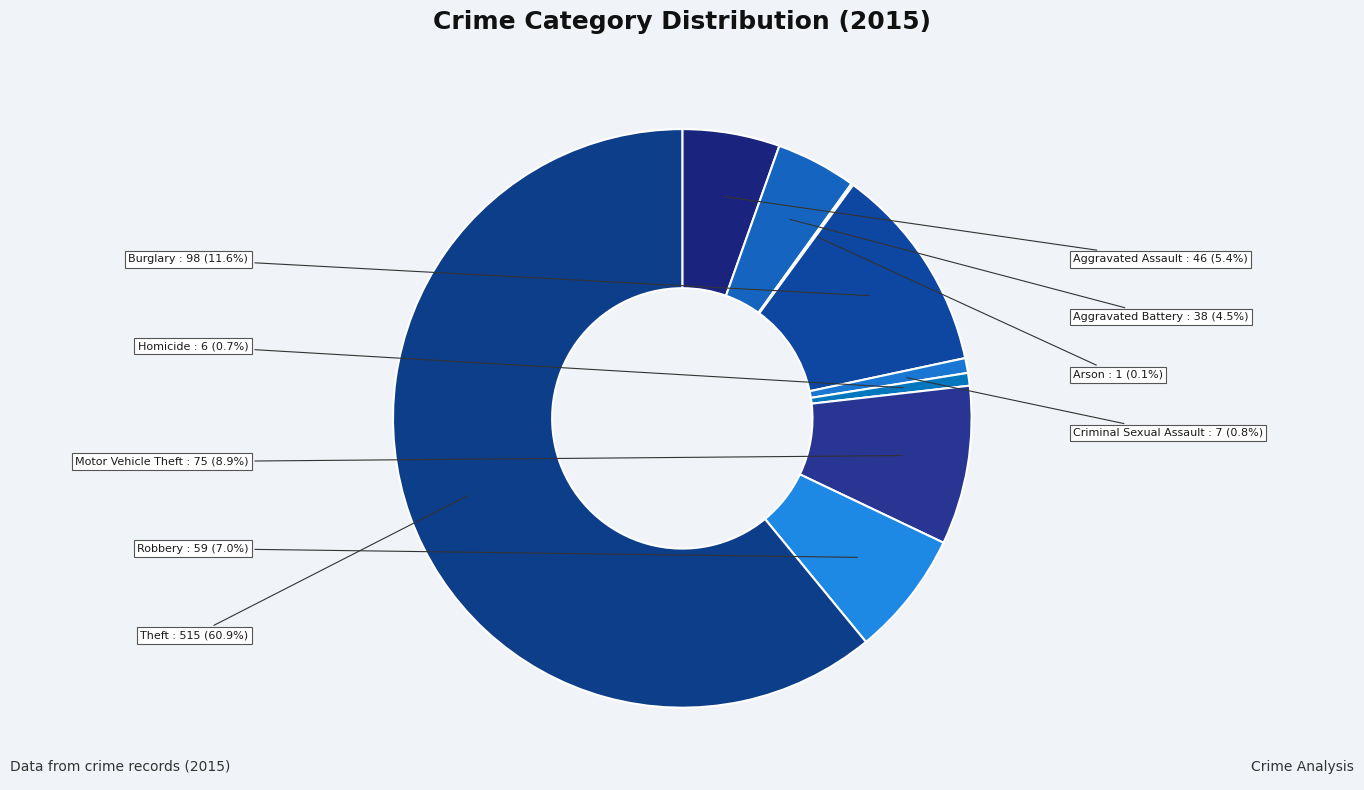

What is the largest slice in the pie chart?

Theft